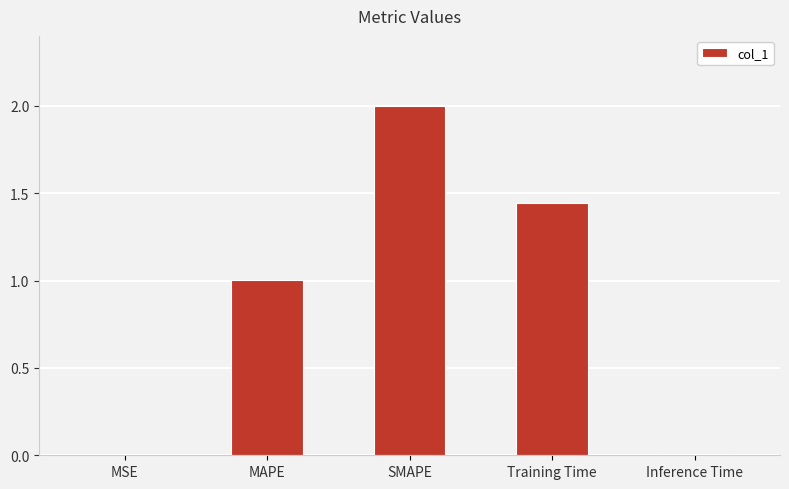

What is the sum of all values?

4.5